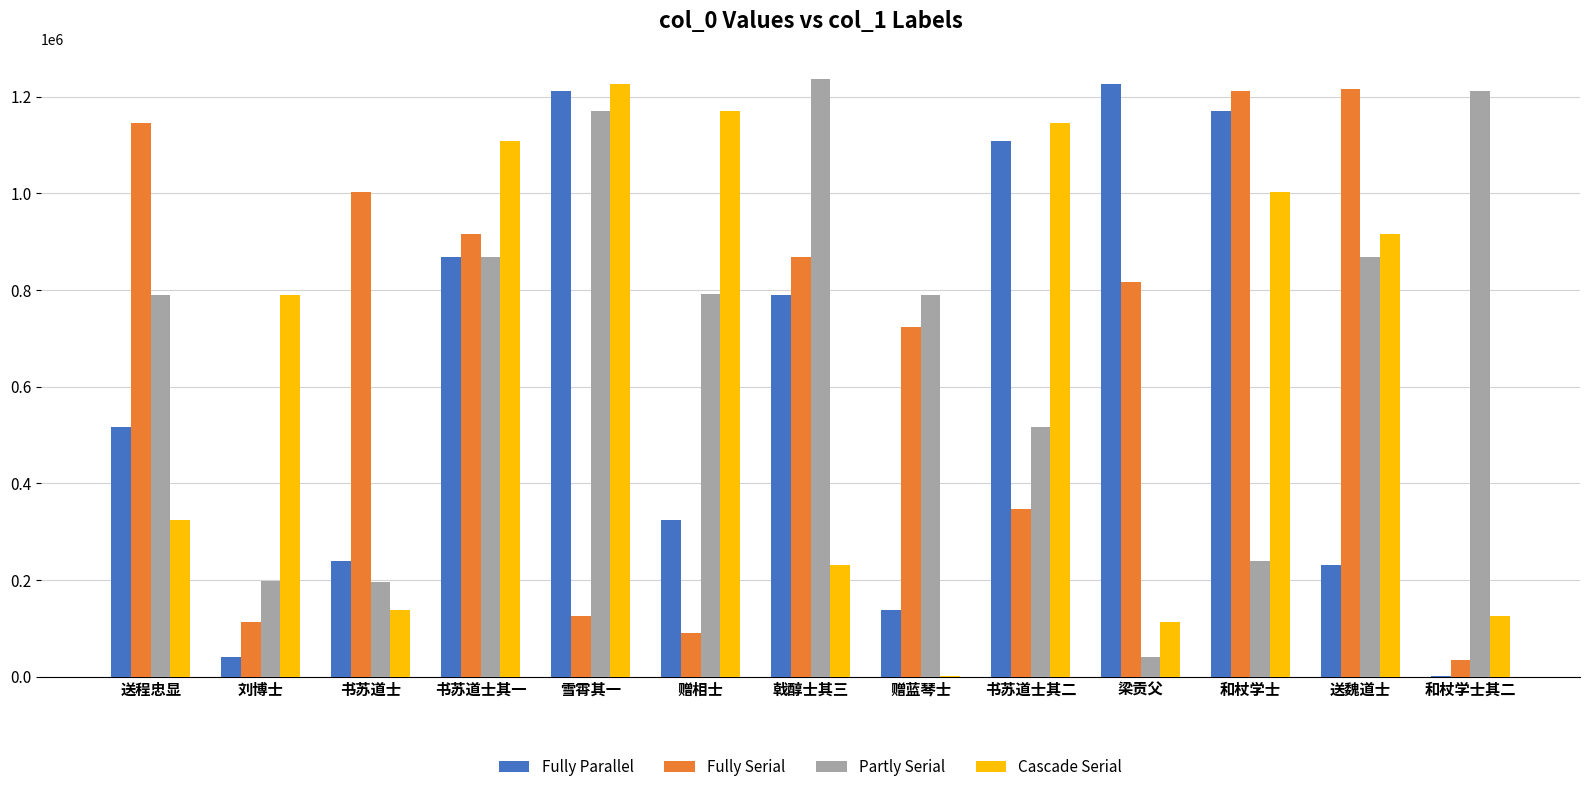

The Partly Serial series shows 1211831 at 和杖学士其二. True or false?

True